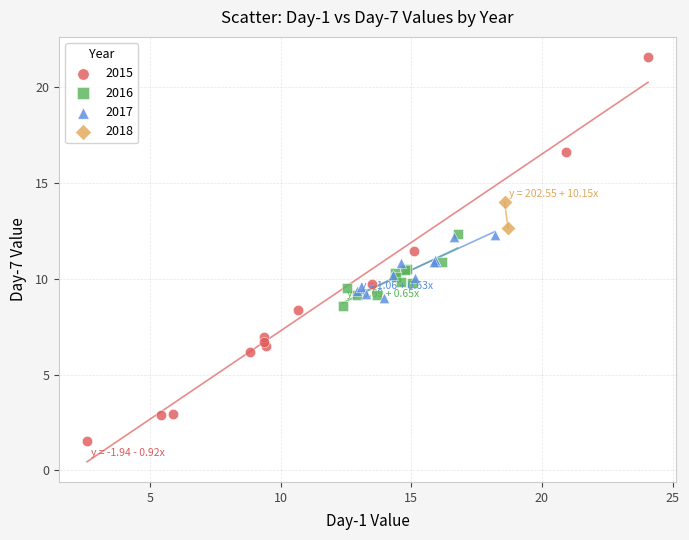

Which series contains the lowest Y value?

2015